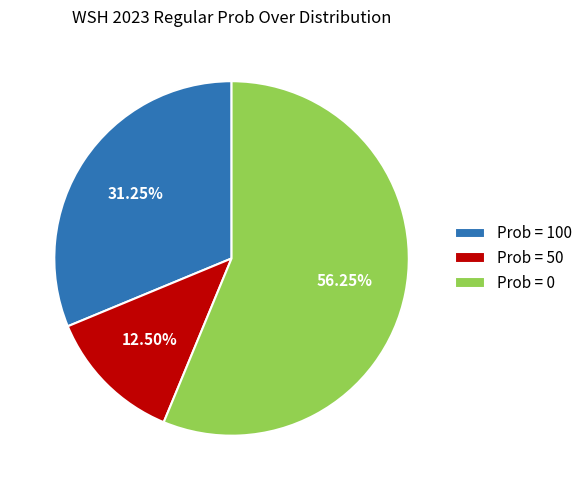

Between Prob = 100 and Prob = 50, which is larger?

Prob = 100